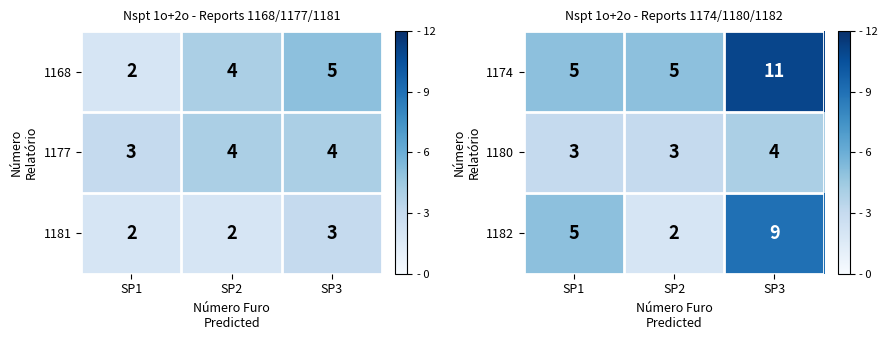

Read the 1180 value at SP1.

3